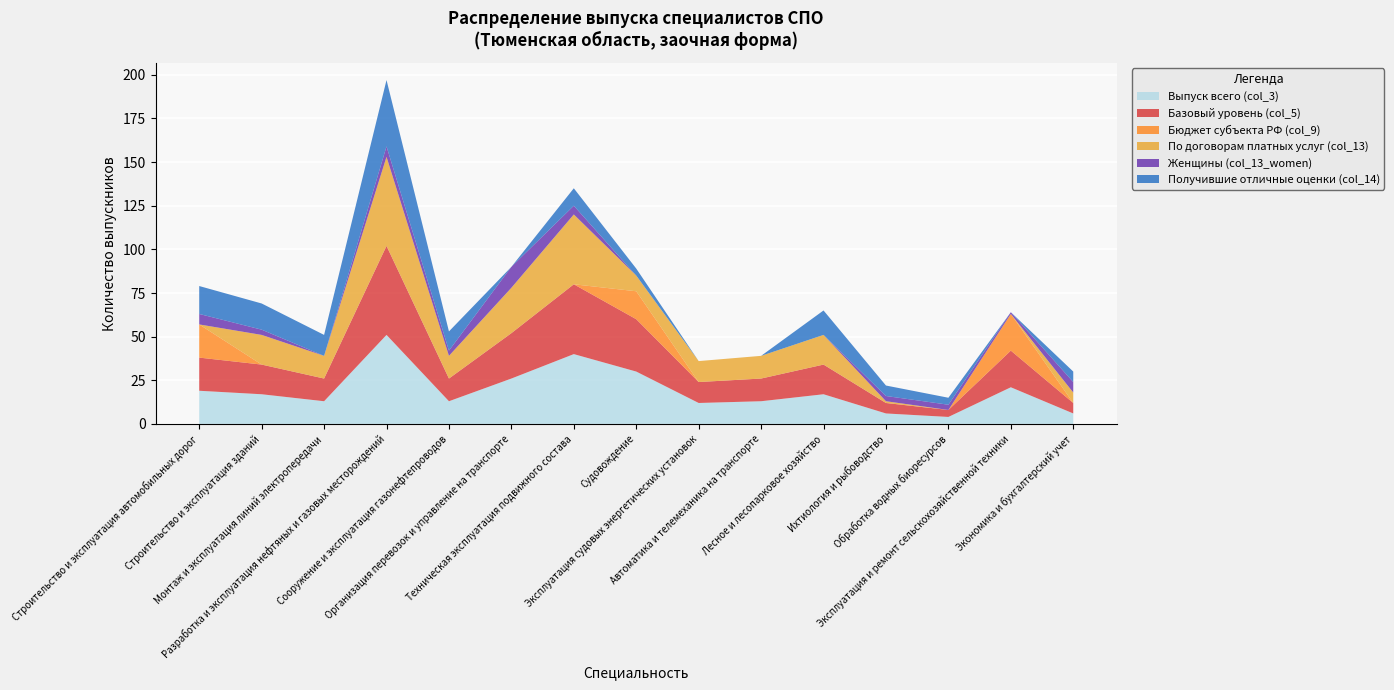

Reading right to left, extract all data points from this chart.

Выпуск всего (col_3): 6	21	4	6	17	13	12	30	40	26	13	51	13	17	19
Базовый уровень (col_5): 6	21	4	6	17	13	12	30	40	26	13	51	13	17	19
Бюджет субъекта РФ (col_9): 0	21	0	0	0	0	0	16	0	0	0	0	0	0	19
По договорам платных услуг (col_13): 6	0	0	1	17	13	12	9	40	26	13	51	13	17	0
Женщины (col_13_women): 6	1	3	3	0	0	0	0	5	12	3	6	0	3	6
Получившие отличные оценки (col_14): 6	0	4	6	14	0	0	4	10	0	11	38	12	15	16